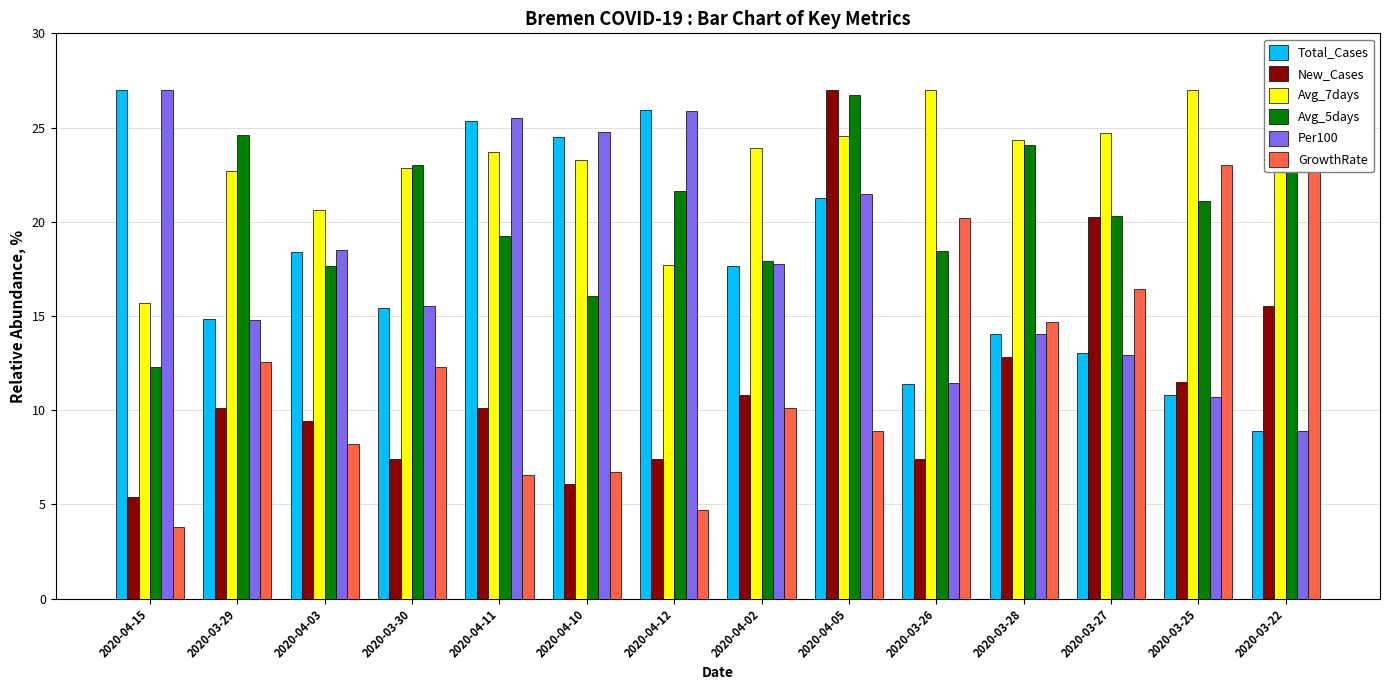

At which label does Per100 reach its peak?

2020-04-15